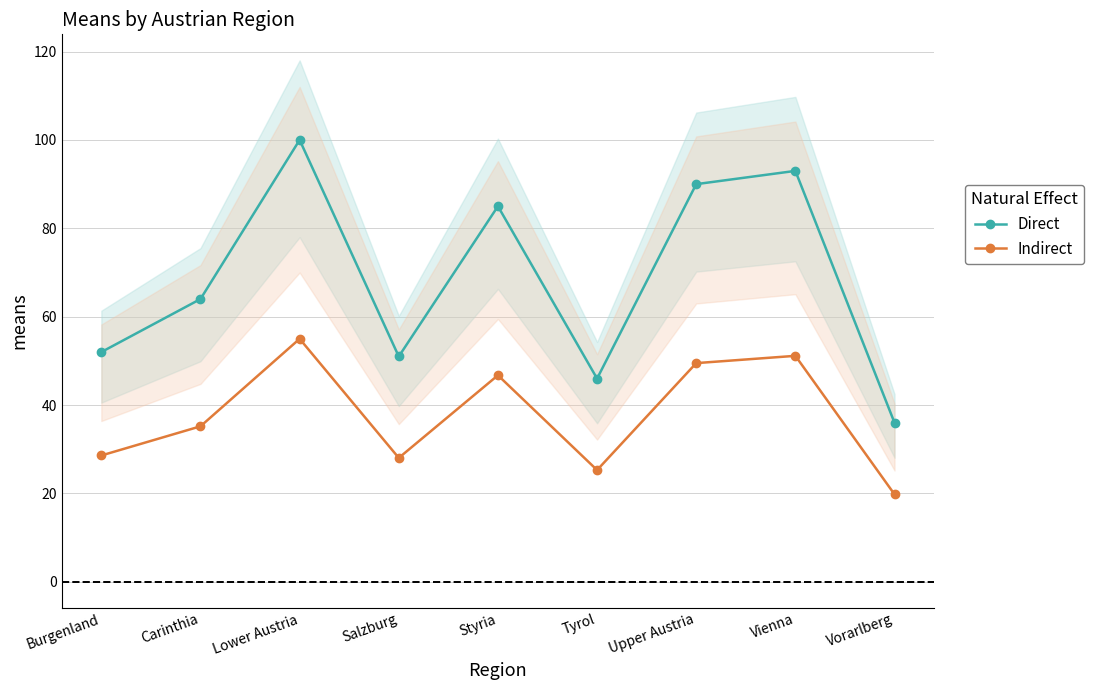

How many categories are shown in the chart?

9